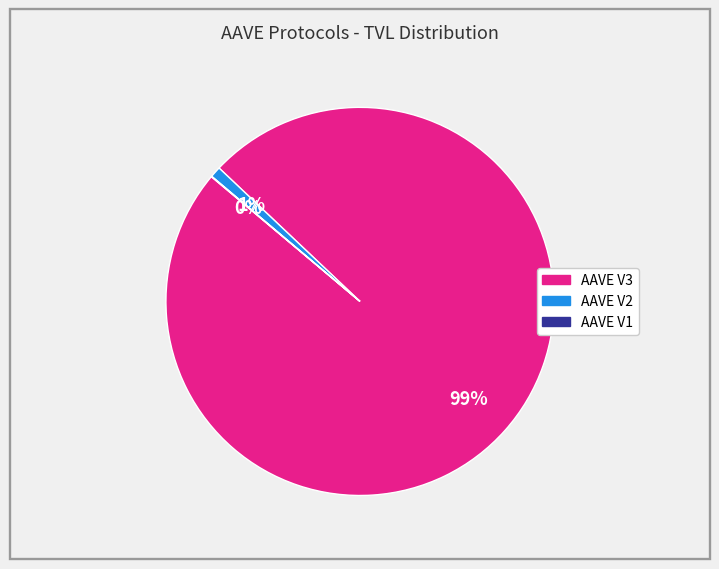

Which slice is the largest?

AAVE V3